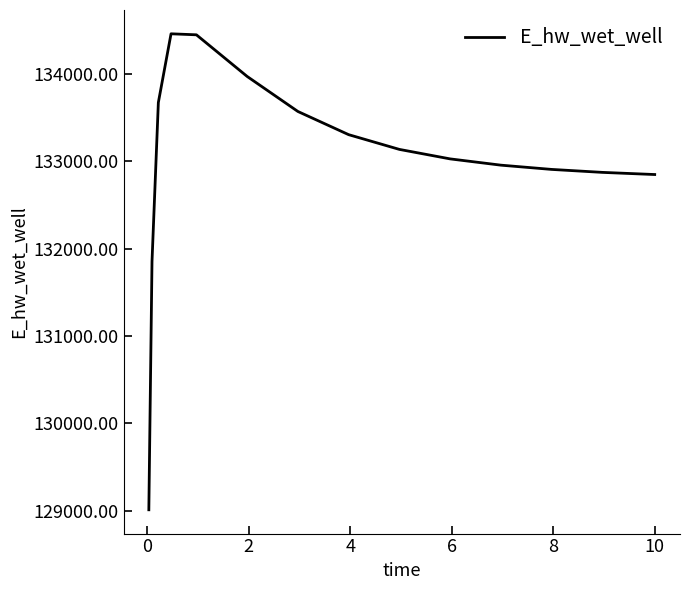

How many distinct data groups are displayed?

1